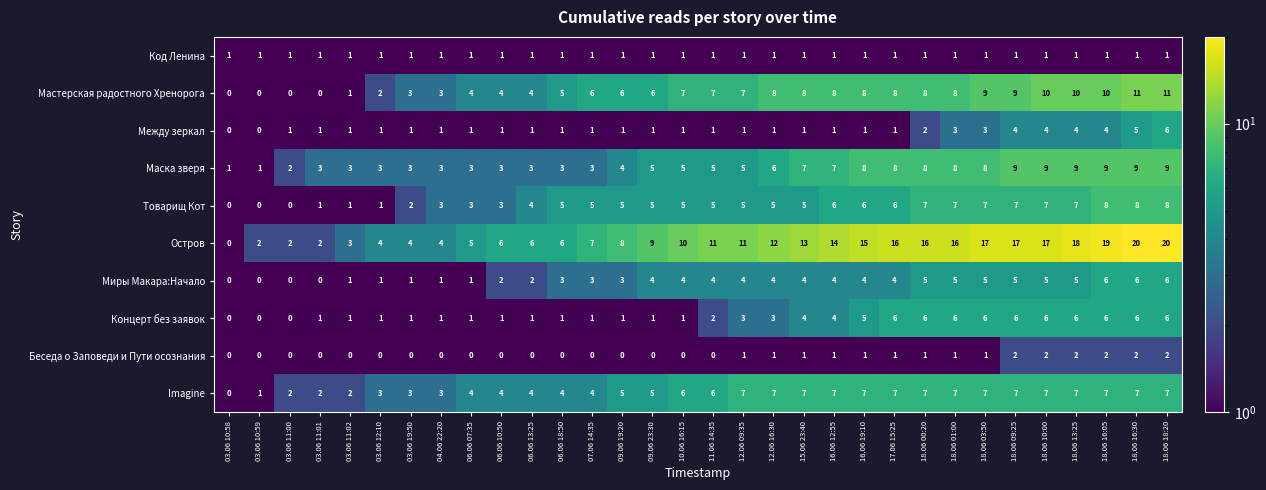

How many categories are shown in the chart?

32